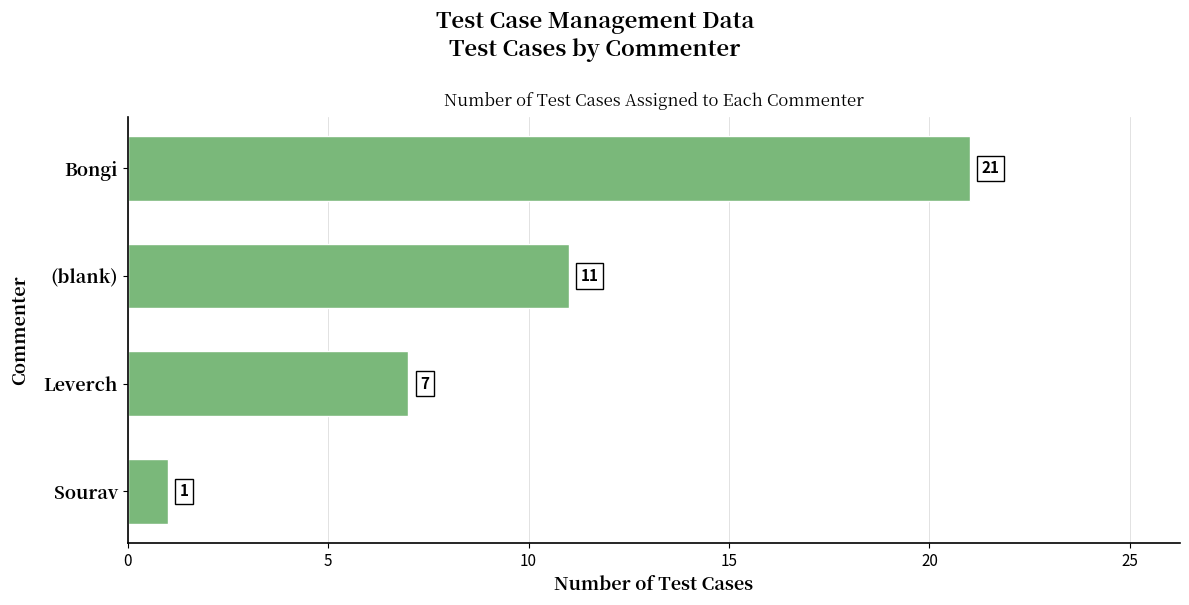

What is the greatest value displayed?

21